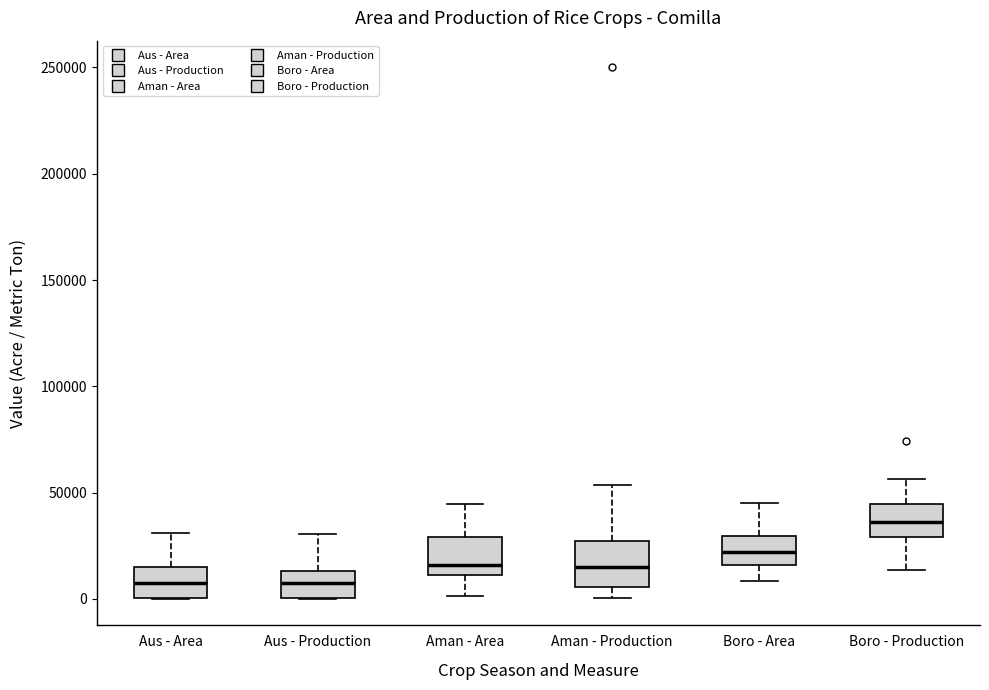

Where does the upper whisker of the box for Aman - Production end on the y-axis? The values are not printed on the chart, so give them approximately, as read against the axis.

55000